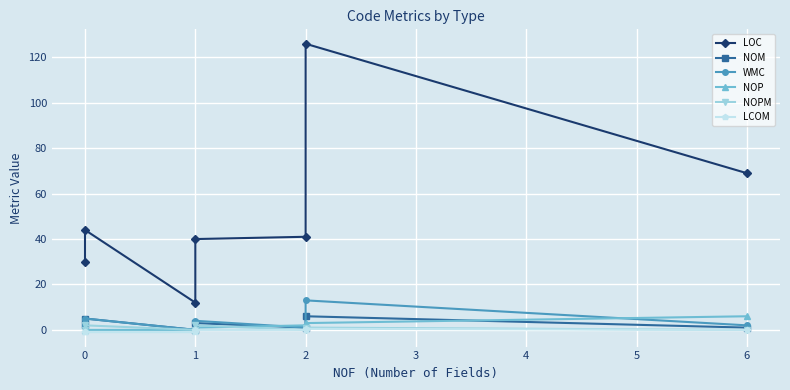

Rank the series by their maximum value, from highest to lowest.

LOC, WMC, NOM, NOP, NOPM, LCOM